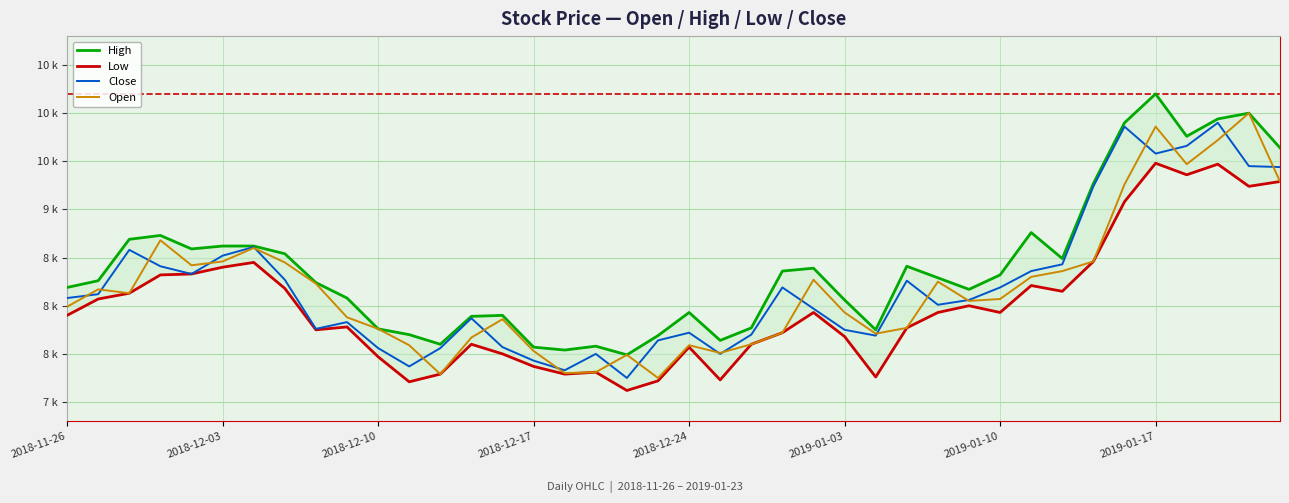

Is it true that High equals 6498 at 39?

False